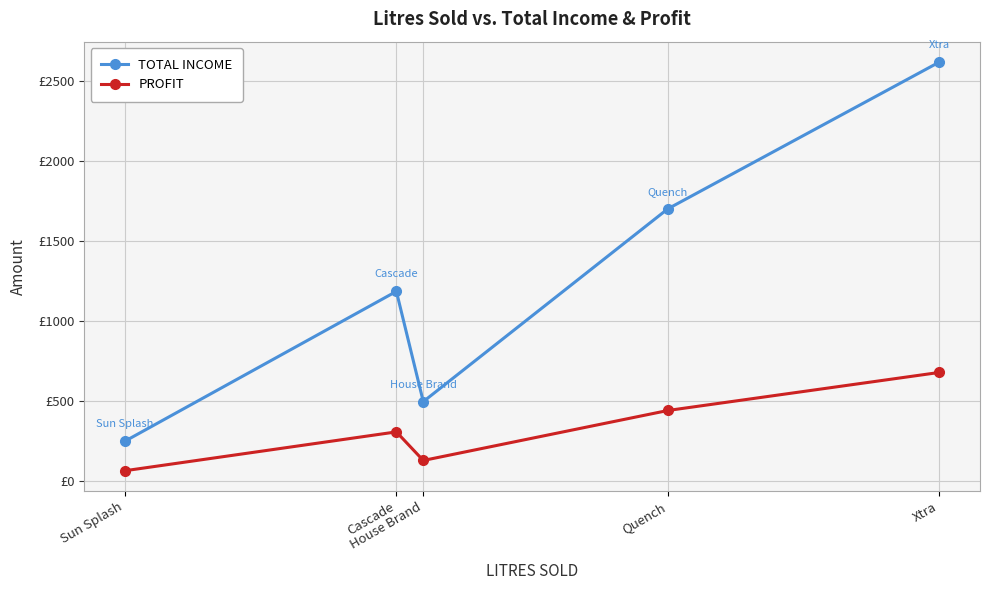

Is this an area chart (filled region under the line)?

No